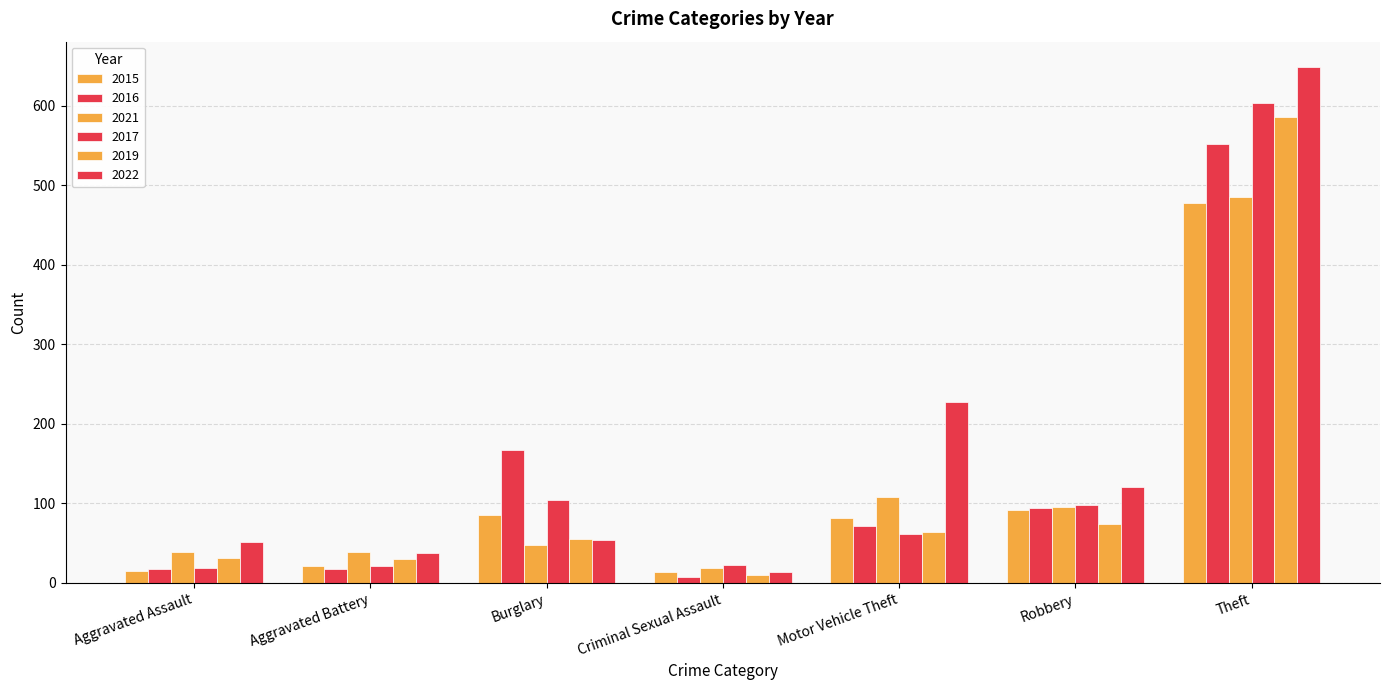

The 2015 series shows 86 at Burglary. True or false?

True